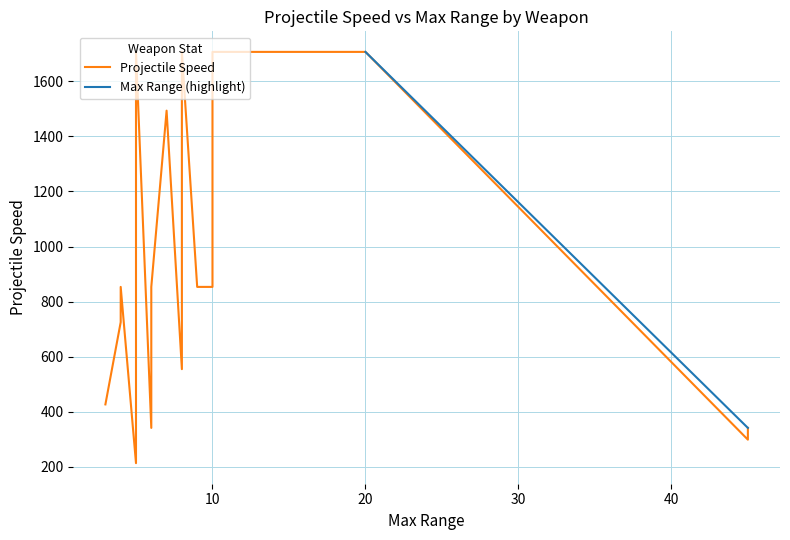

Reading left to right, what are all the values shown in this chart?

Projectile Speed: 554.7	853.3	853.3	853.3	853.3	341.3	853.3	853.3	725.3	1493.3	1493.3	853.3	853.3	853.3	1706.7	1706.7	853.3	1706.7	1706.7	853.3	853.3	213.3	426.7	554.7	341.3	298.7	853.3
Max Range: 8.0	4.0	5.0	5.0	8.0	6.0	8.0	5.0	4.0	8.0	7.0	6.0	6.0	6.0	20.0	10.0	9.0	8.0	5.0	5.0	5.0	5.0	3.0	5.0	45.0	45.0	10.0